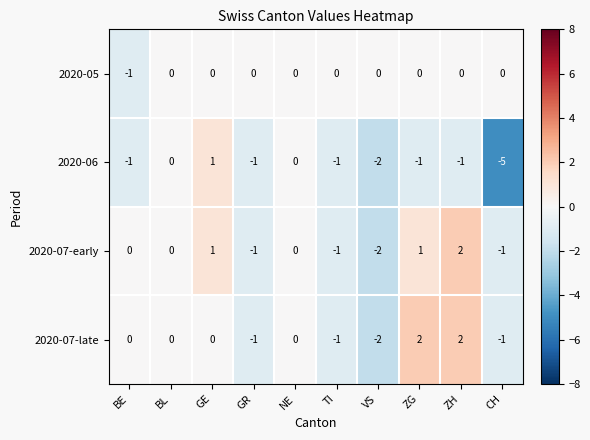

Which series has the widest spread of values?

2020-06